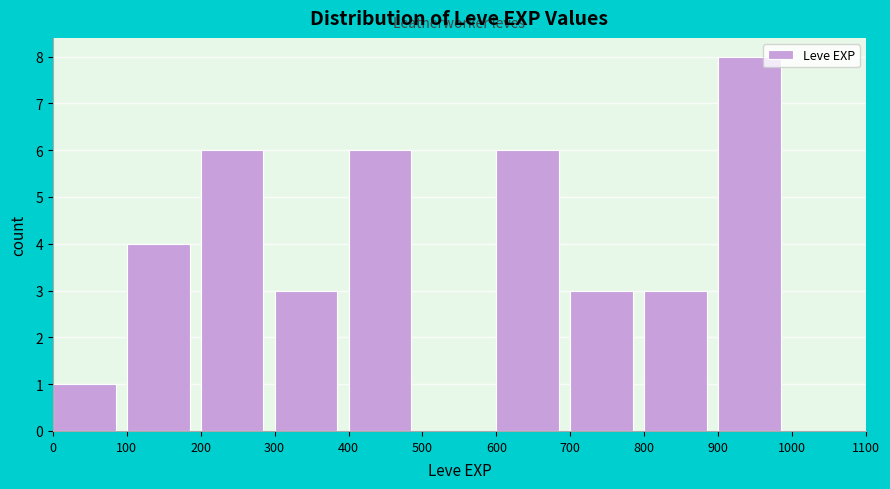

What is the height of the bar covering 600 to 700 on the x-axis? The values are not printed on the chart, so give them approximately, as read against the axis.

6